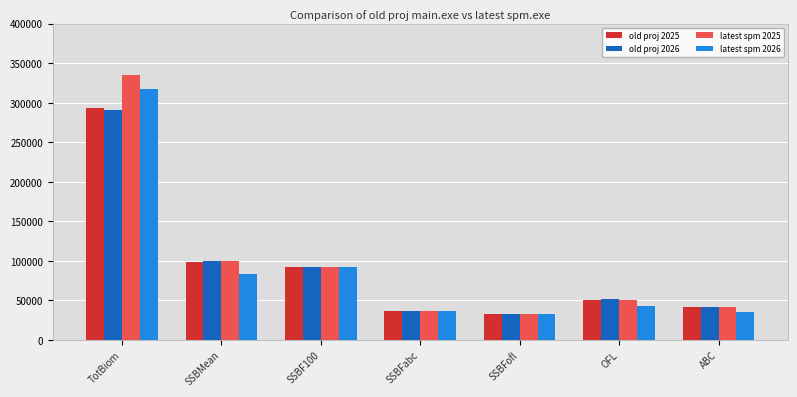

Are the bars grouped side by side (vs. stacked)?

Yes